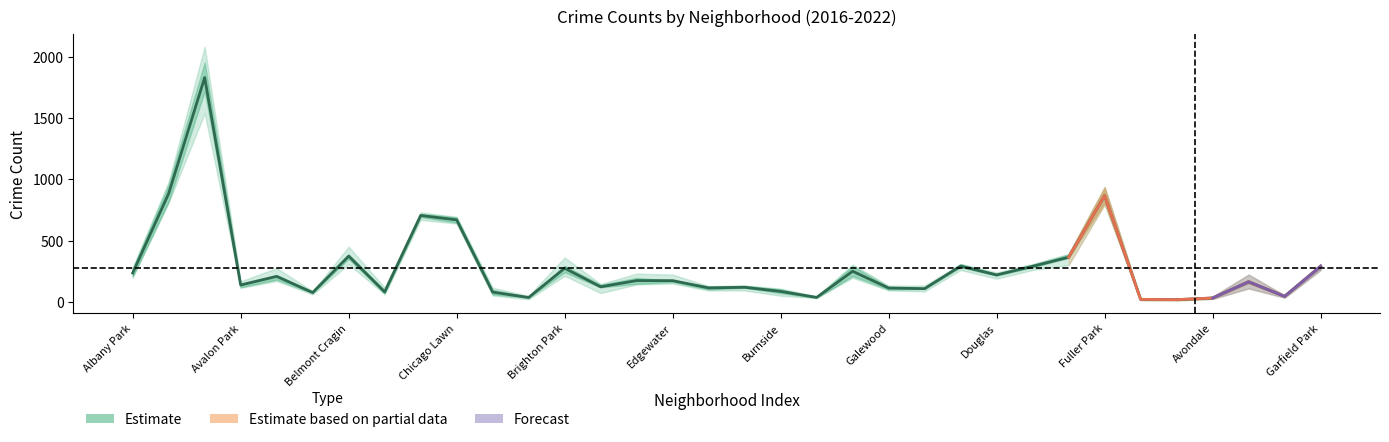

How many data points in 2016 are above 162?

15